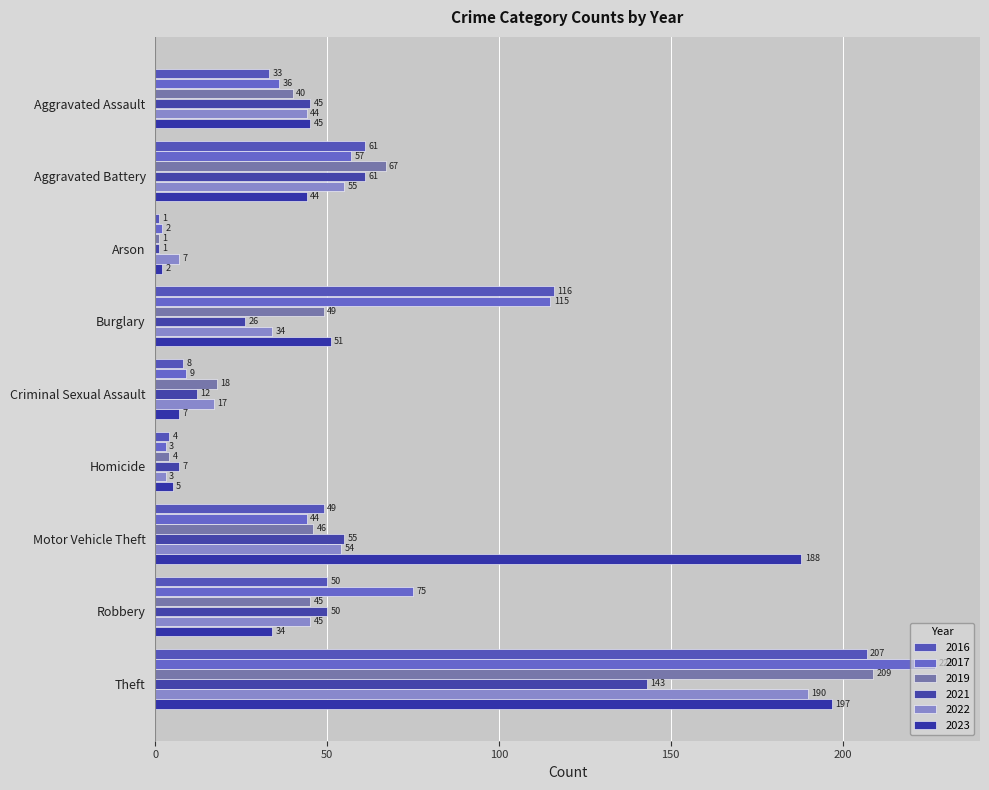

How many categories are shown in the chart?

9